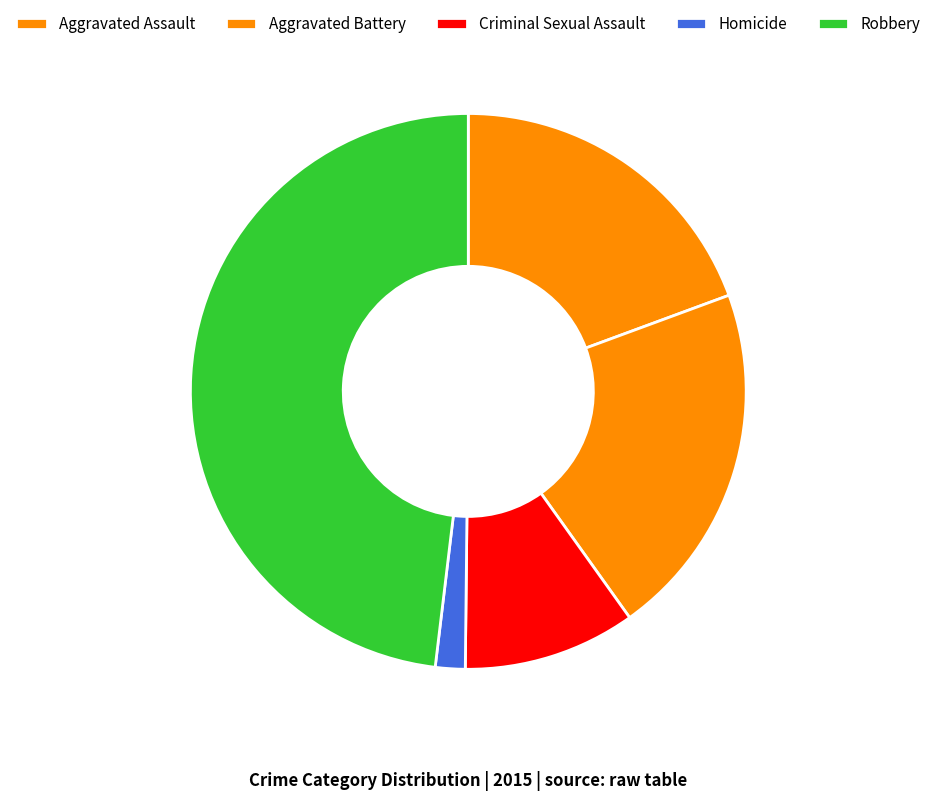

Do Aggravated Battery and Criminal Sexual Assault together represent more than half of the pie?

No